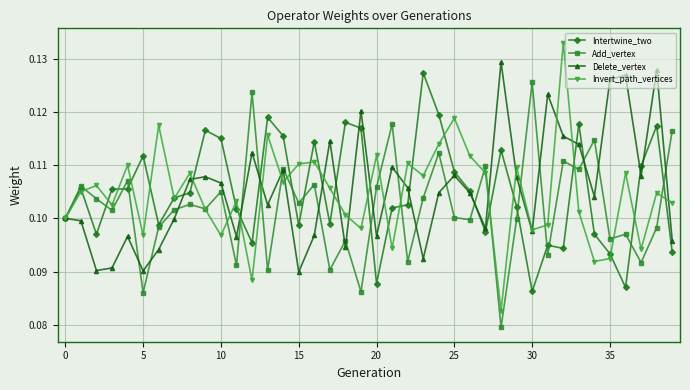

True or false: Invert_path_vertices has more than 1 points higher than both neighbors.

True